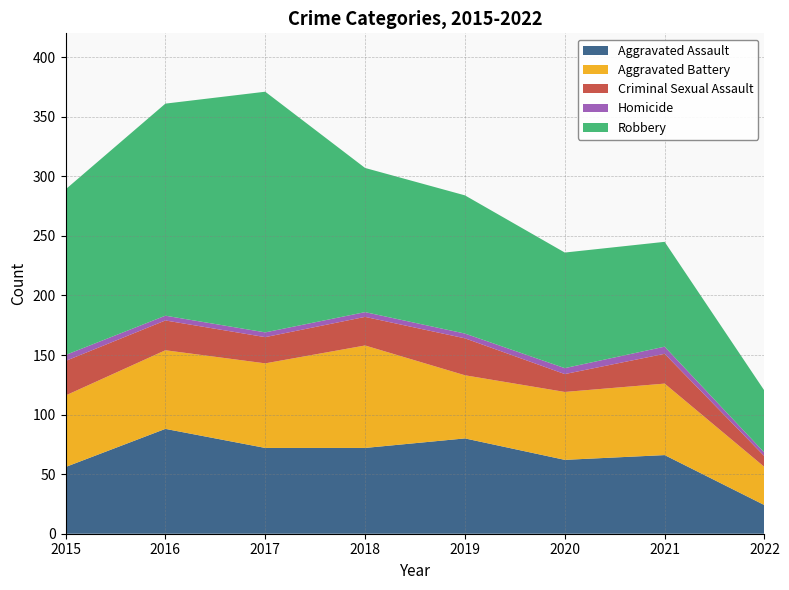

Reading left to right, extract all data points from this chart.

Aggravated Assault: 56	88	72	72	80	62	66	24
Aggravated Battery: 60	66	71	86	53	57	60	32
Criminal Sexual Assault: 29	25	22	24	31	15	25	9
Homicide: 5	4	4	4	4	5	6	3
Robbery: 139	178	202	121	116	97	88	52